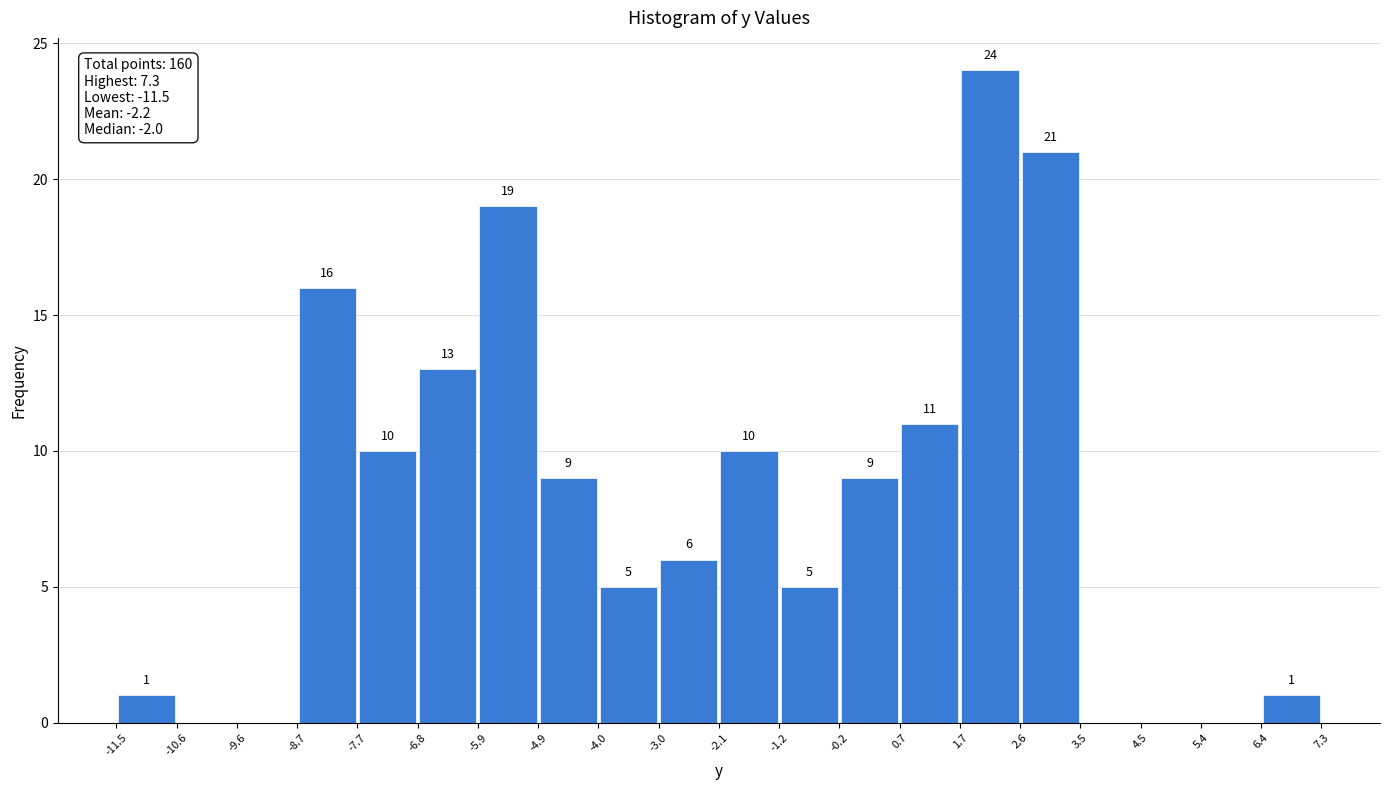

Which range on the x-axis has the tallest bar?

1.7 to 2.6